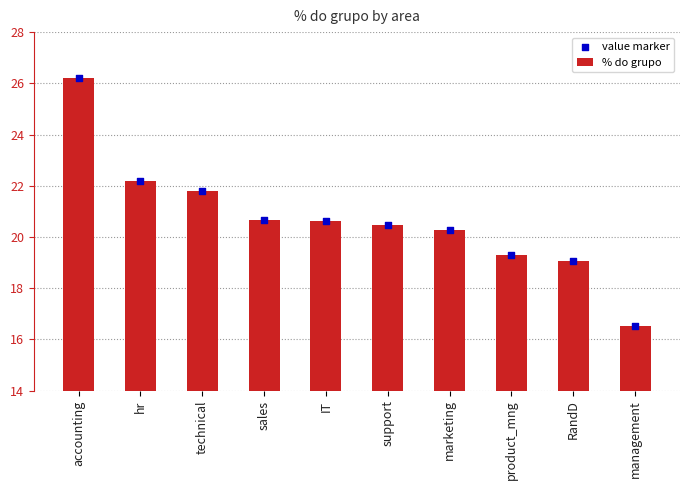

Which series reaches the minimum Y coordinate?

% do grupo